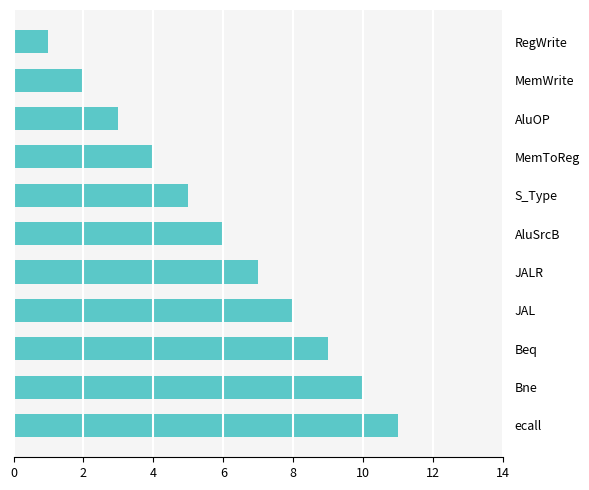

The chart shows a value of 3 at AluOP. True or false?

True